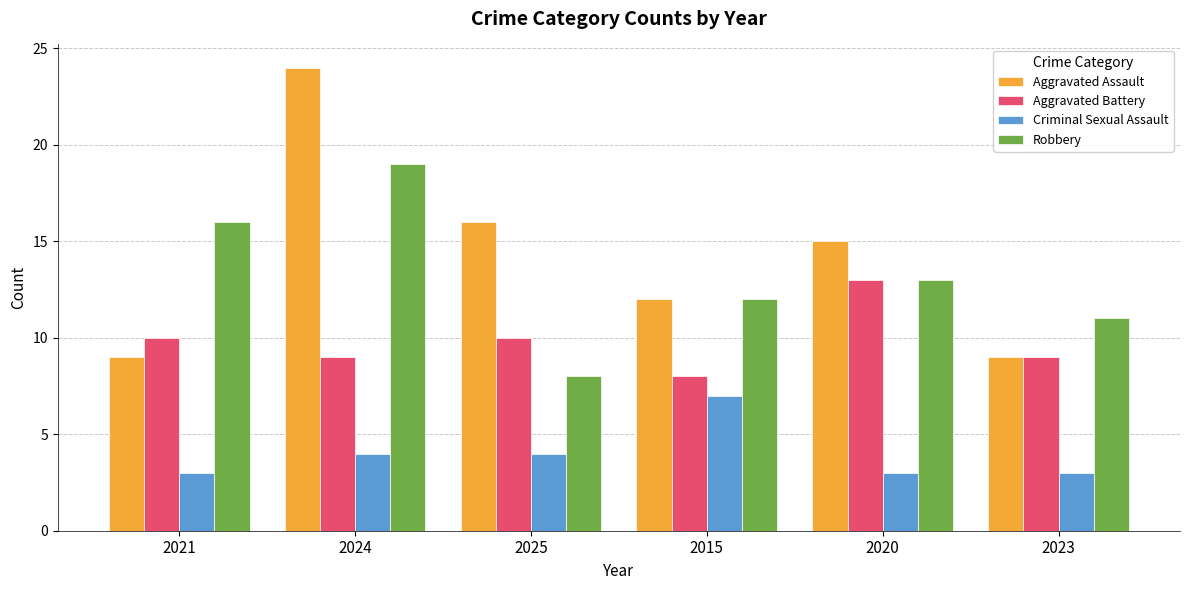

What position from the right is 2021?

6